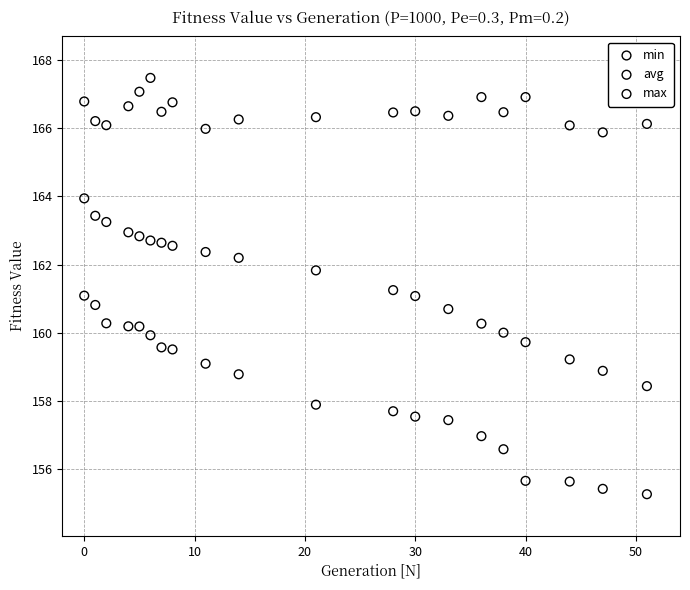

Across all data points, what is the range of X values (max minus min)?

51.0